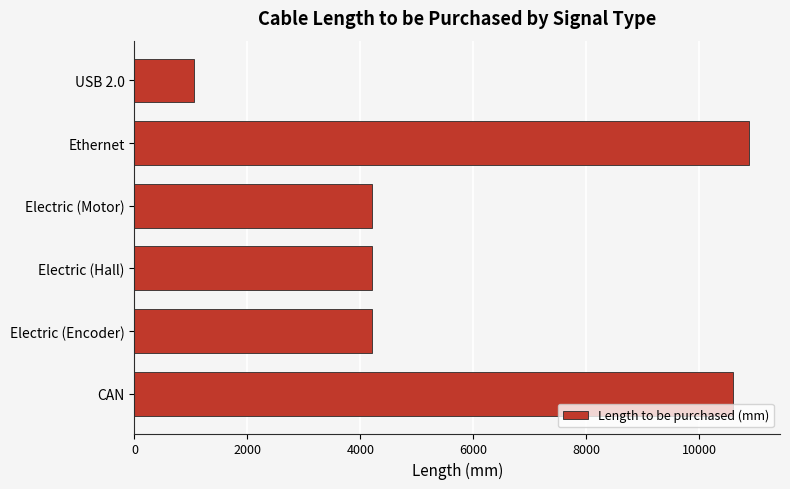

Which has a higher value, Electric (Encoder) or USB 2.0?

Electric (Encoder)